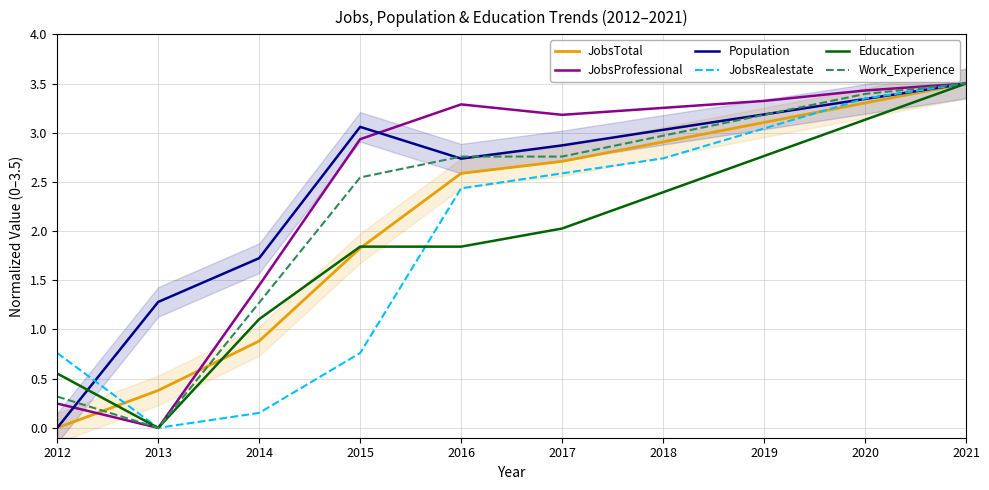

How many interior local valleys does the JobsProfessional series have?

2